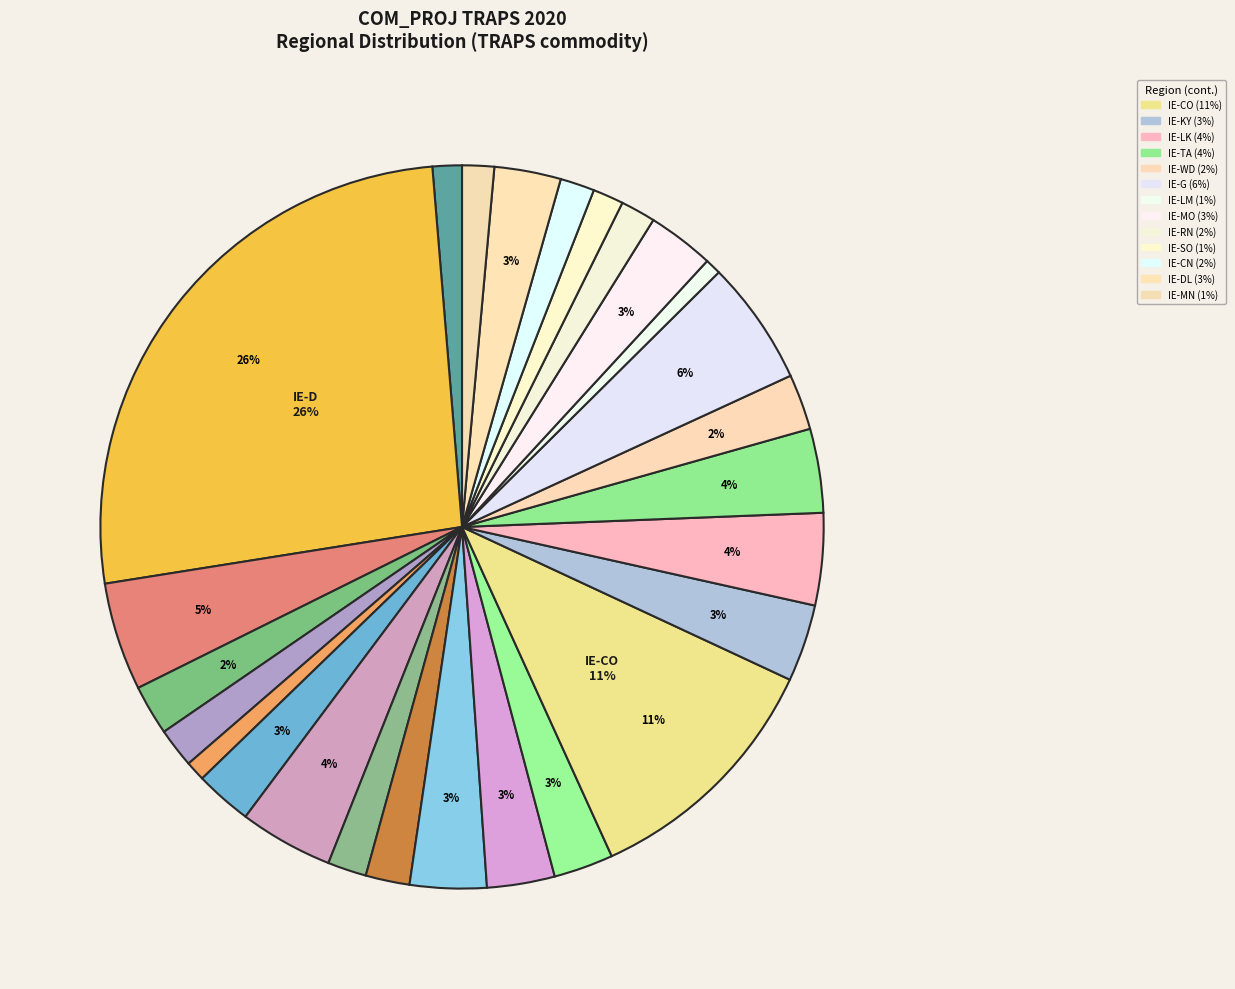

How many segments does this pie chart have?

26